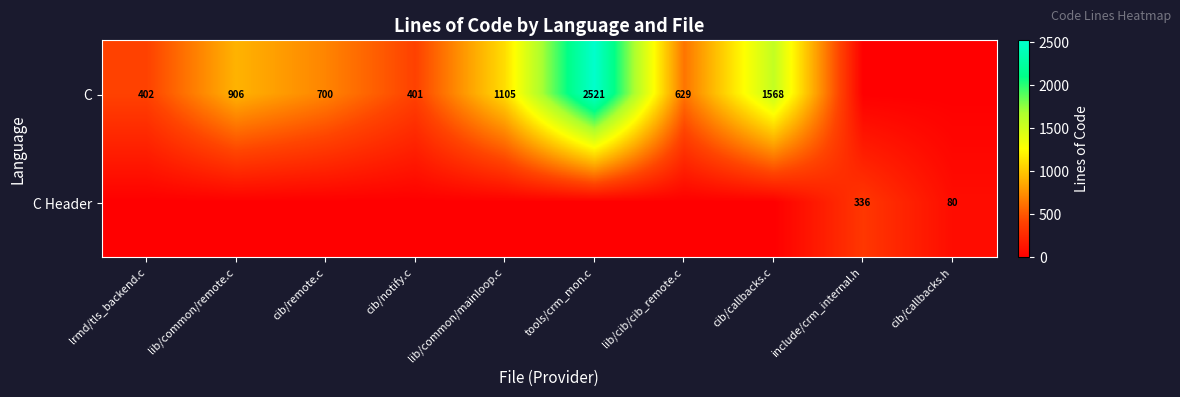

At which category is the sum across all series the highest?

tools/crm_mon.c